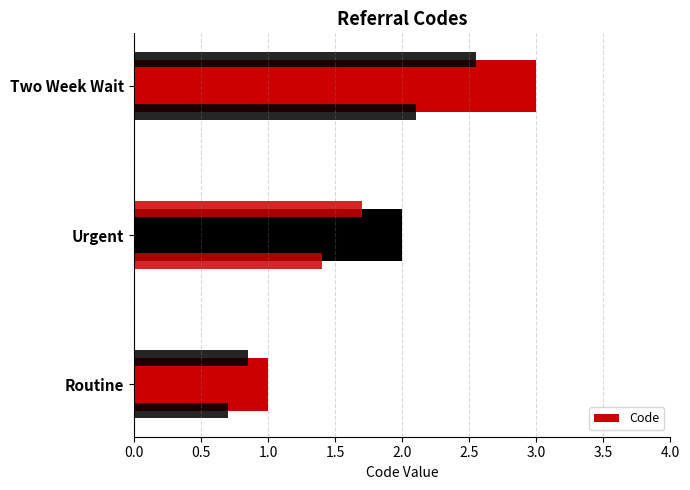

Between Routine and Two Week Wait, which is larger?

Two Week Wait